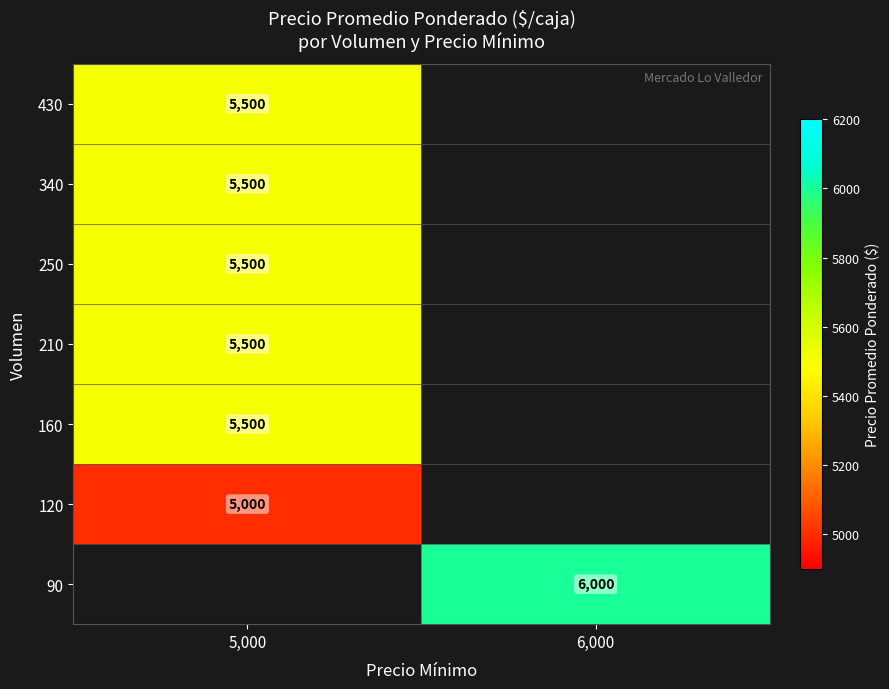

True or false: 120 has a value of 6577 at 5,000.

False